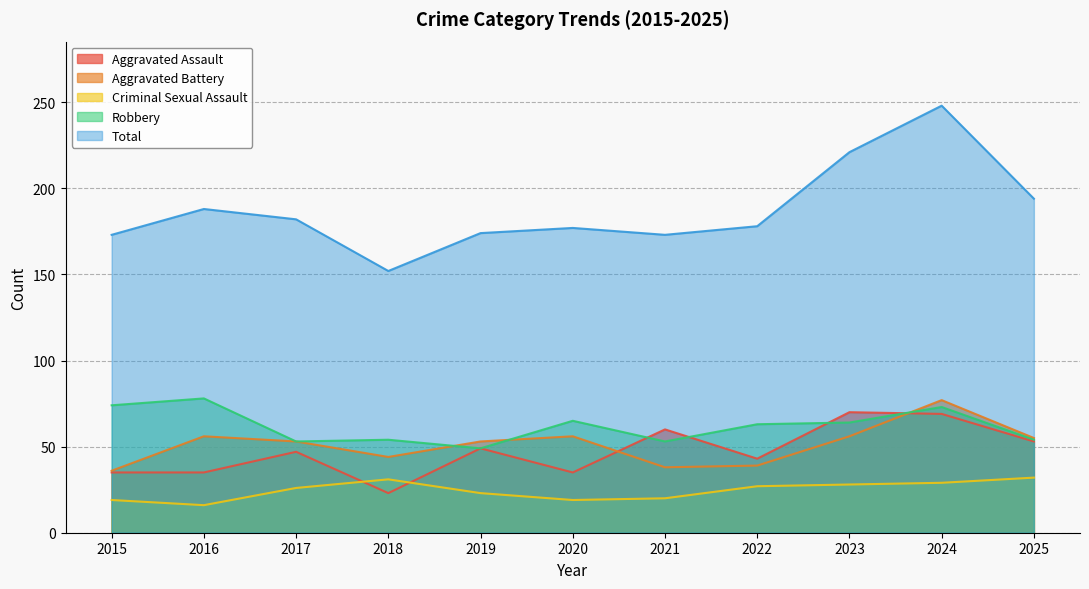

Rank the series at 2016 from highest to lowest value.

Total, Robbery, Aggravated Battery, Aggravated Assault, Criminal Sexual Assault